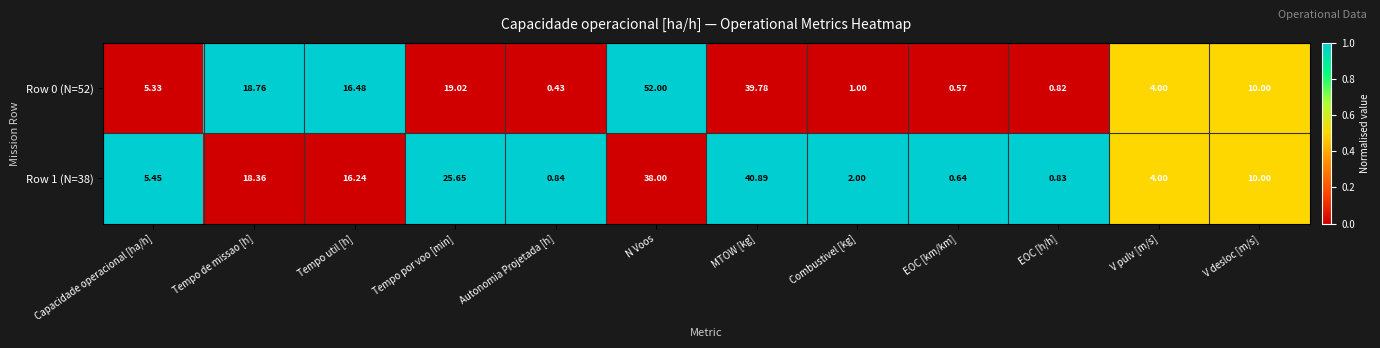

At which category is the sum across all series the highest?

N Voos